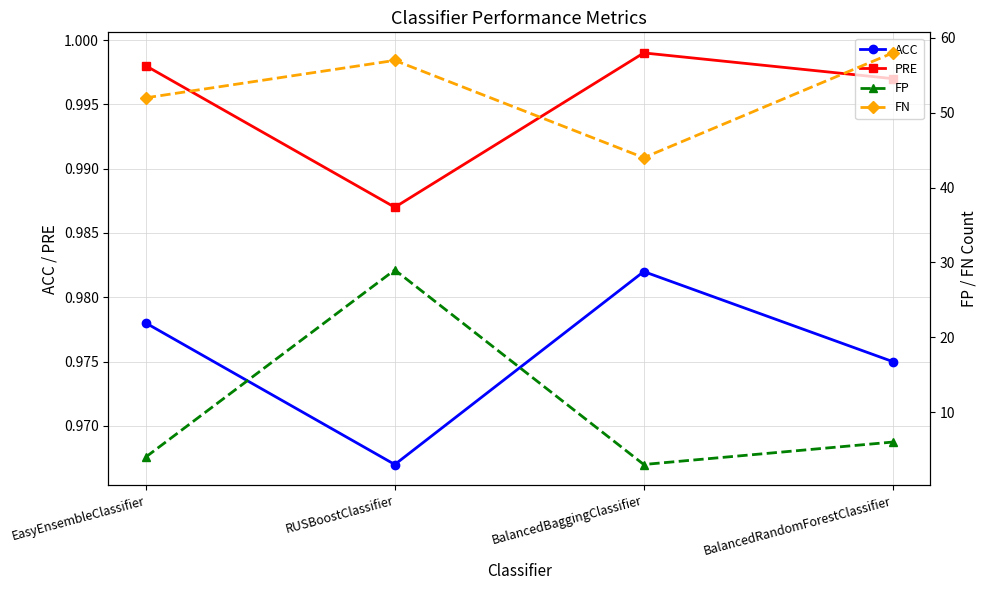

What is the total value across all series at BalancedBaggingClassifier?

49.0